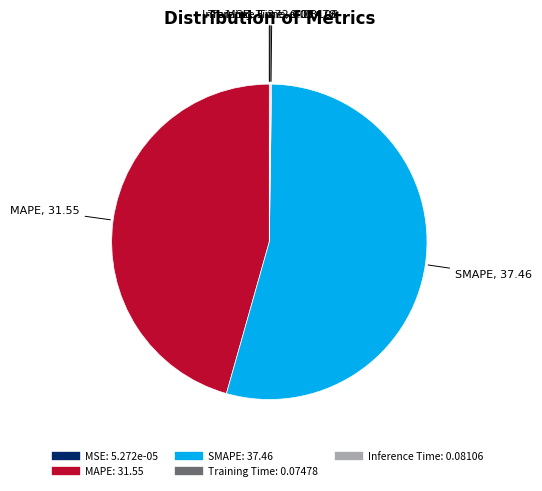

Which category accounts for the majority?

SMAPE